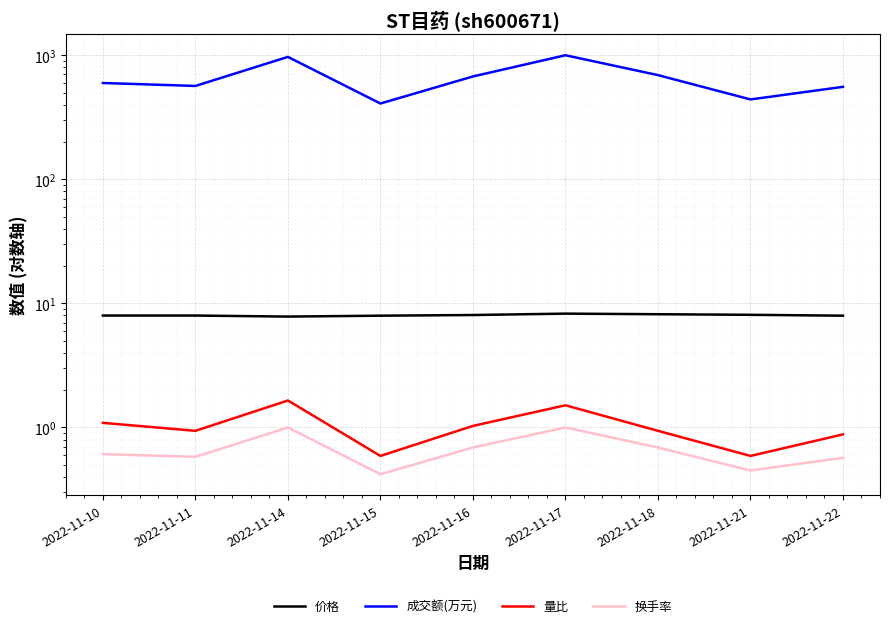

True or false: 换手率 has a value of 0.4 at 2022-11-15.

True